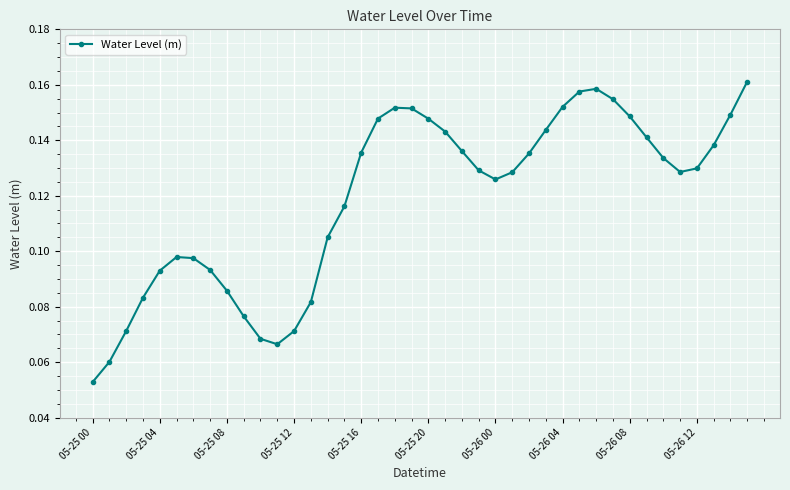

How many interior local valleys (lower than both neighbors) does the data have?

3